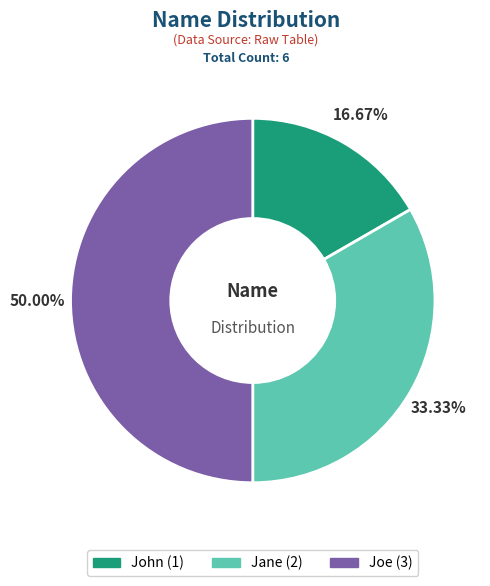

What percentage is the Joe slice, to the nearest percent?

50%